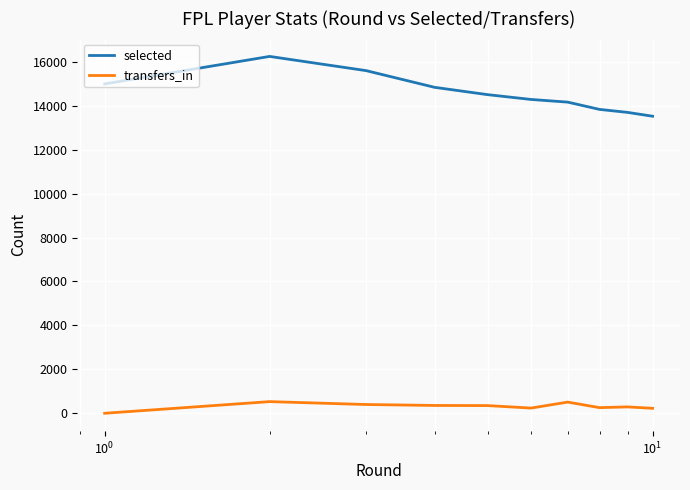

Which series has the largest range (max minus min)?

selected